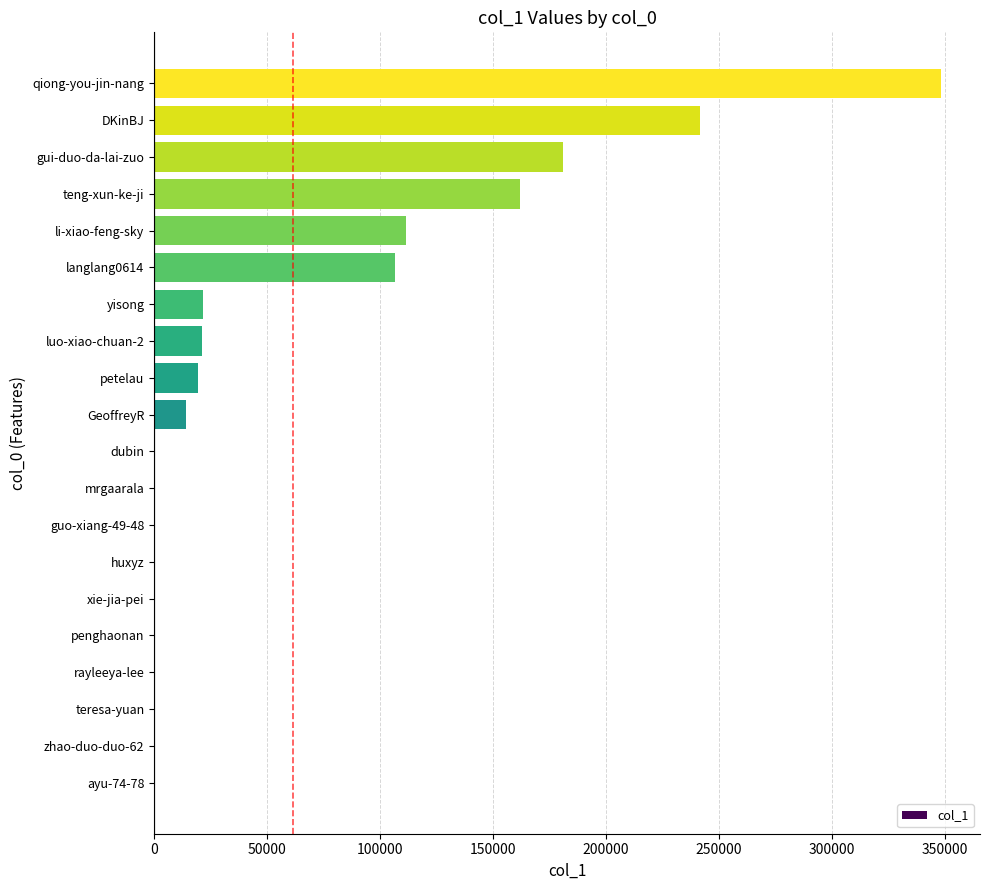

What is the maximum value shown in the chart?

348045